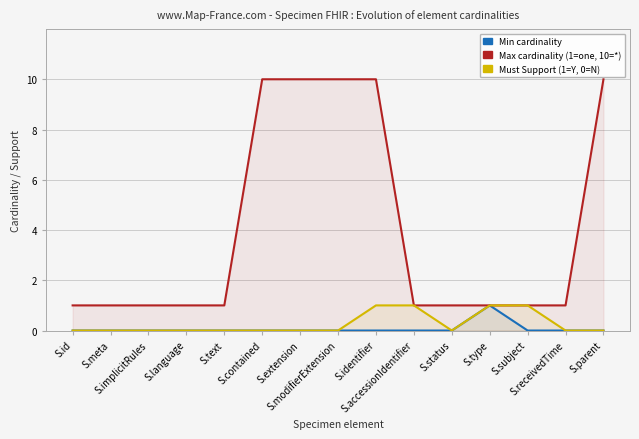

What is the maximum value shown in the chart?

10